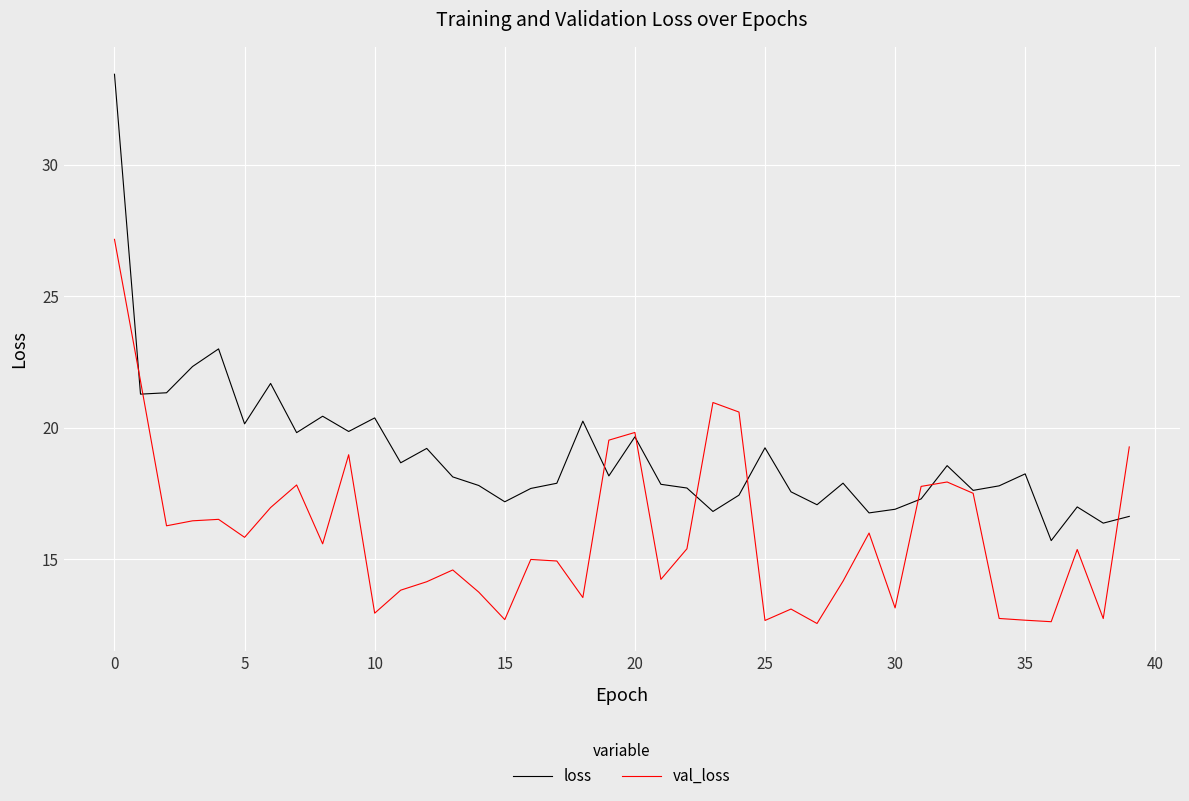

Which series has the largest total across all categories?

loss